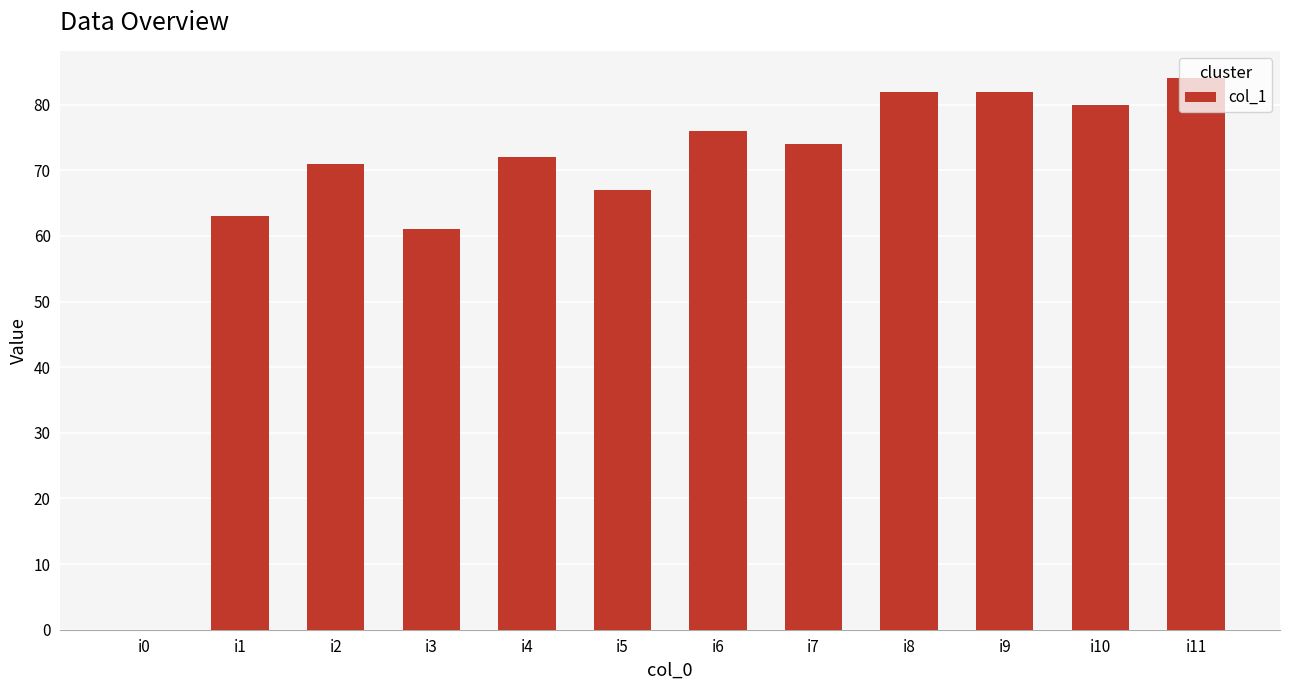

What is the sum of the values at i10 and i9?

162